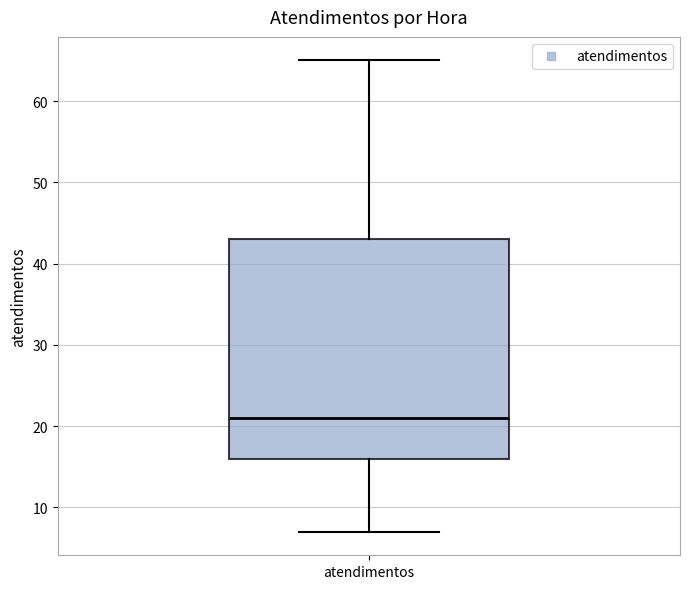

Read this box plot against the y-axis: the position of the median line, the range covered by the box, and the ends of both whiskers. The values are not printed on the chart, so give them approximately, as read against the axis.

median 21, box 16 to 43, whiskers 7 to 65